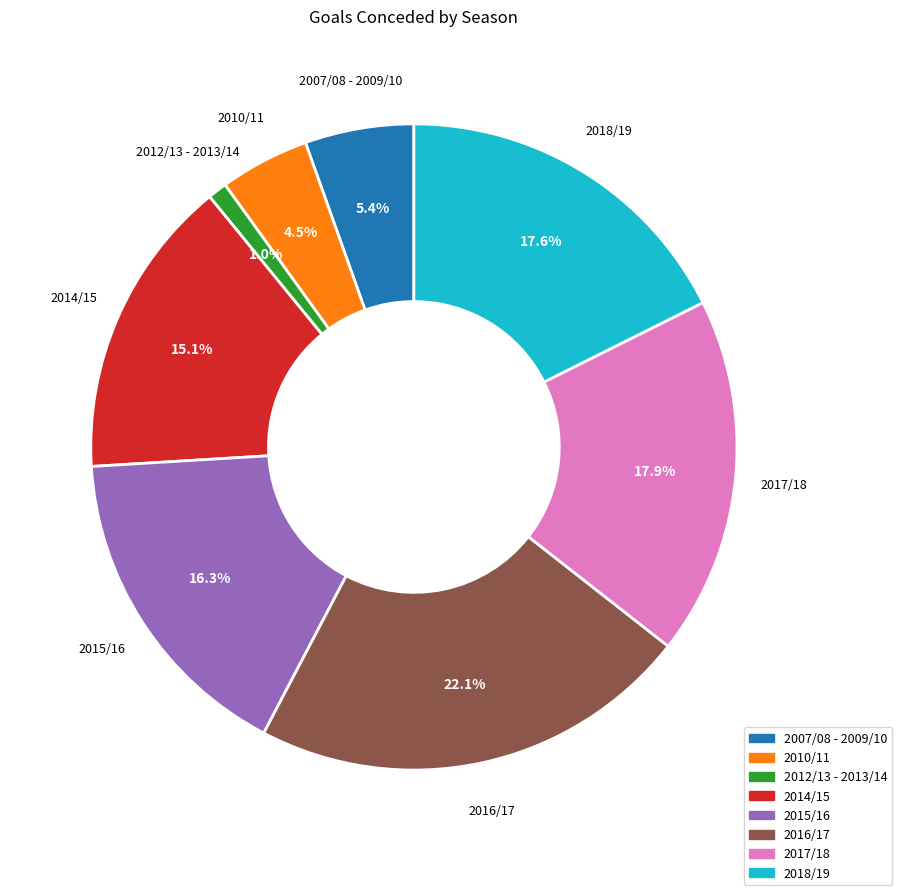

Combined, what portion of the pie is 2015/16 and 2014/15?

31.4%